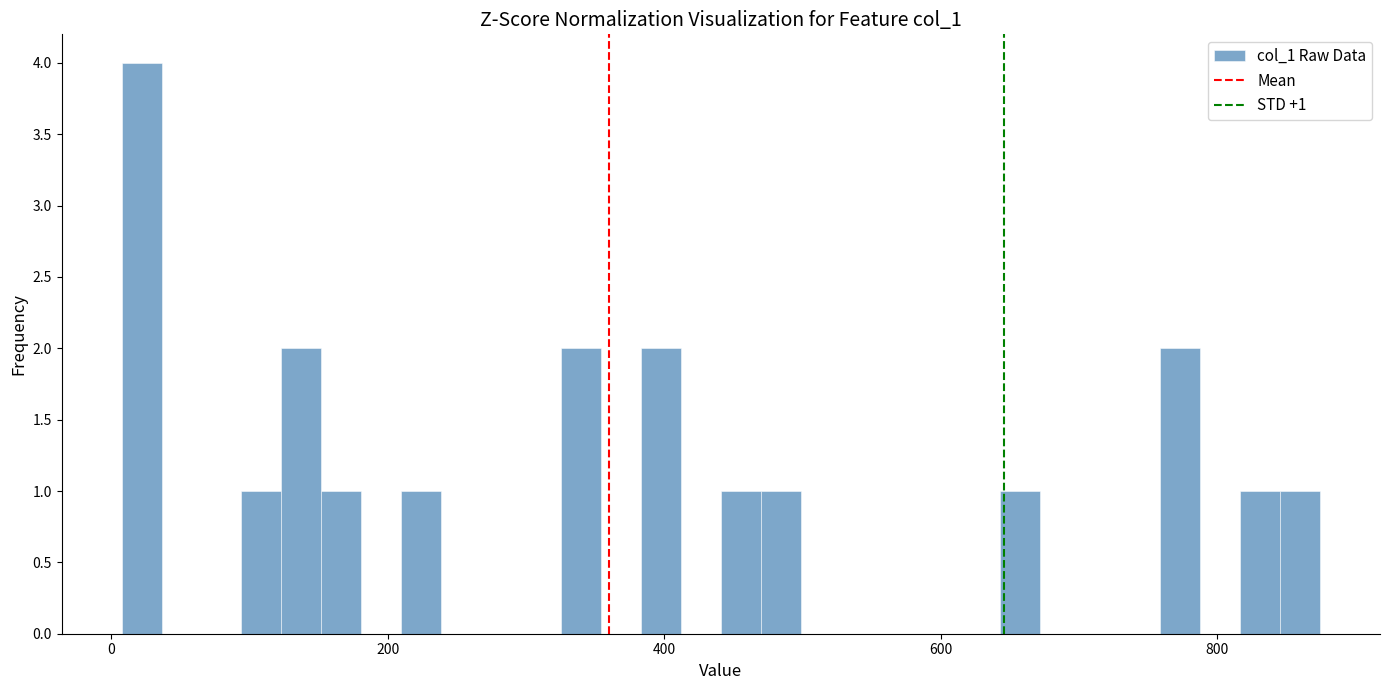

Read against the x-axis, roughly where is the centre of the tallest bar?

20